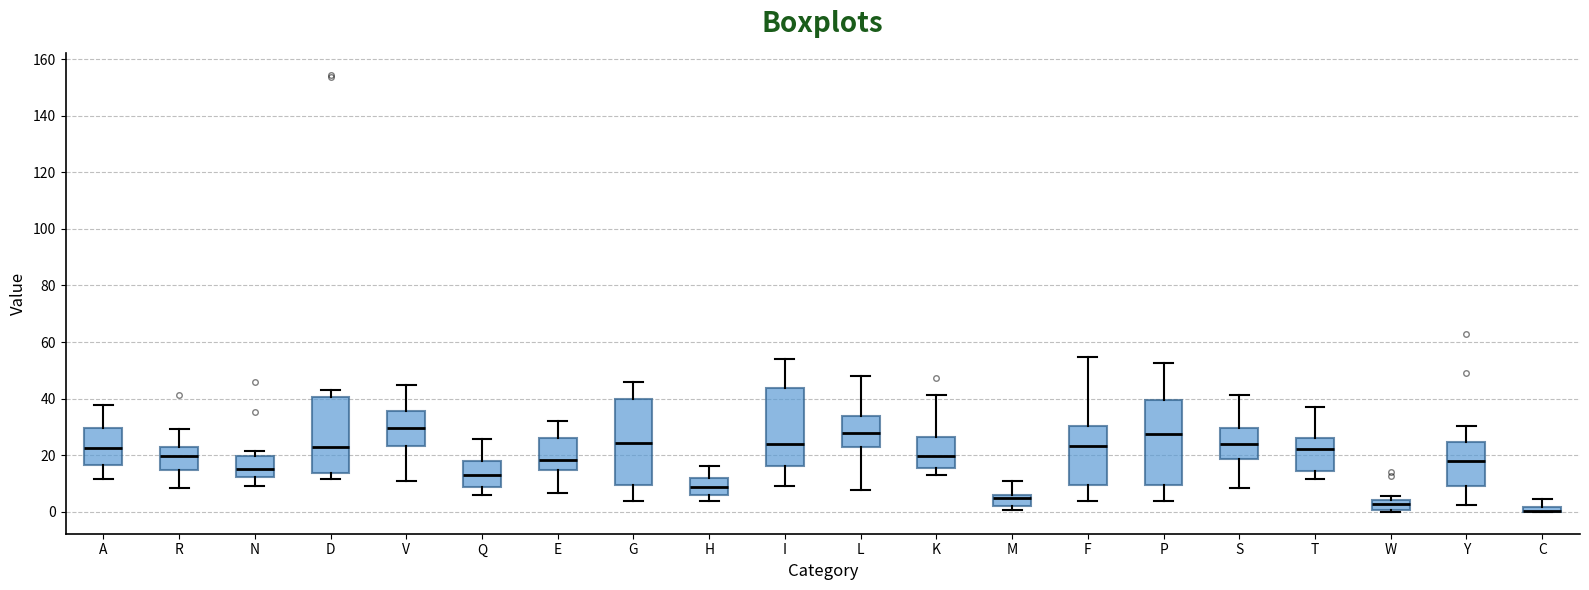

Where is the upper edge of the box for W on the y-axis? The values are not printed on the chart, so give them approximately, as read against the axis.

4